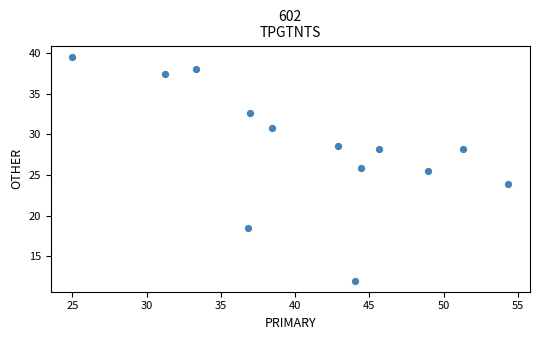

What Y value in the scatter plot is closest to 25?

25.5